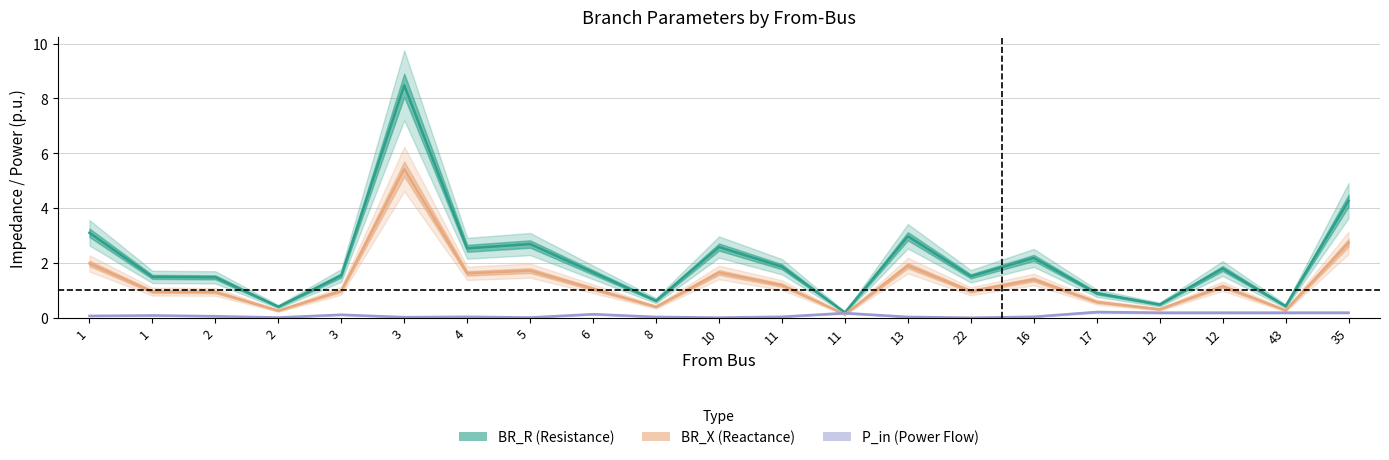

What is the total value across all series at 2?

2.5